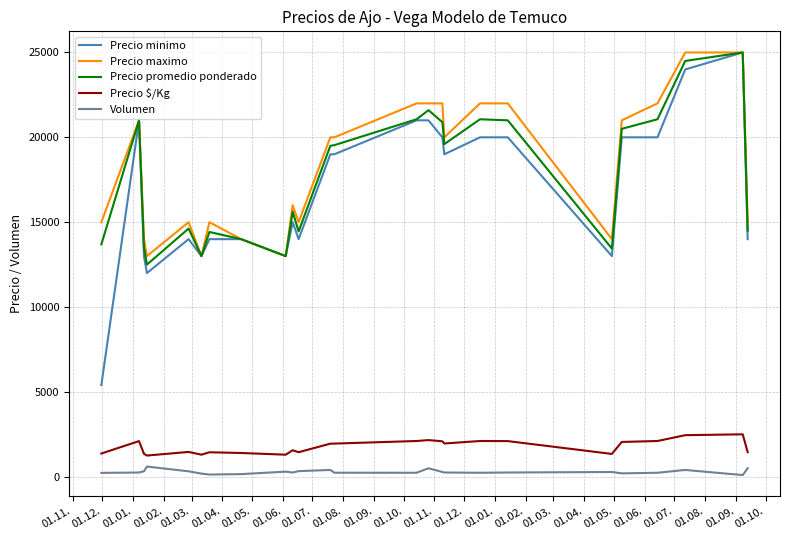

Which series has the widest spread of values?

Precio minimo